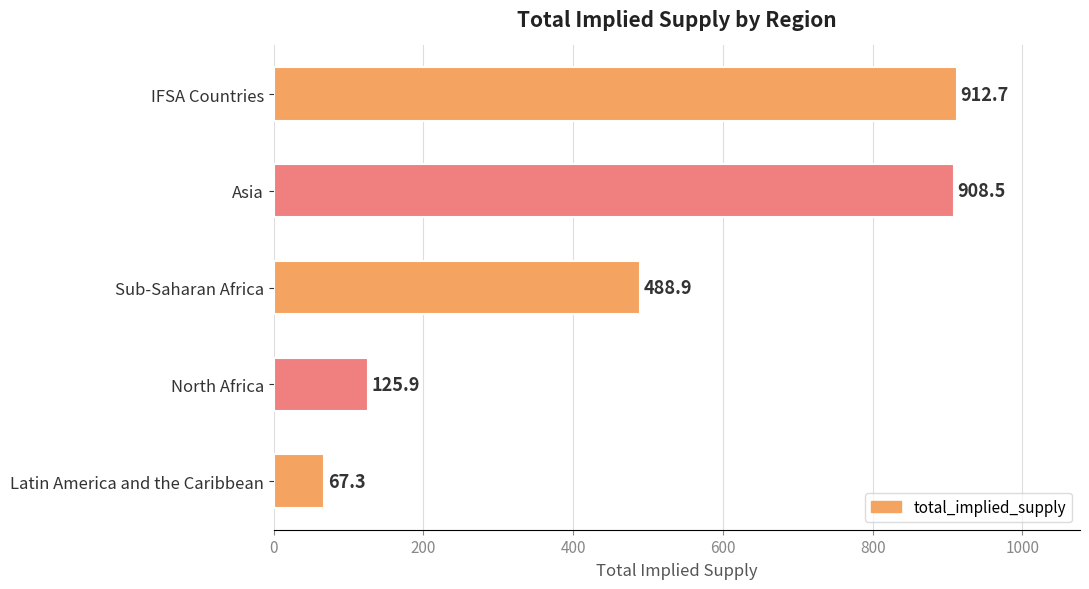

How many data points are less than 488?

2